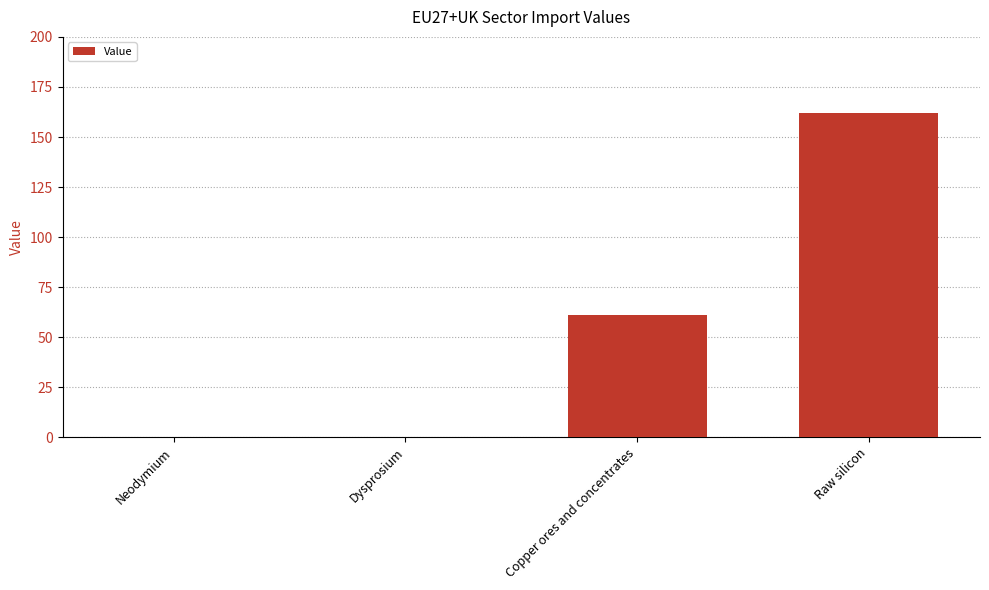

Which category has the highest value across all series?

Raw silicon